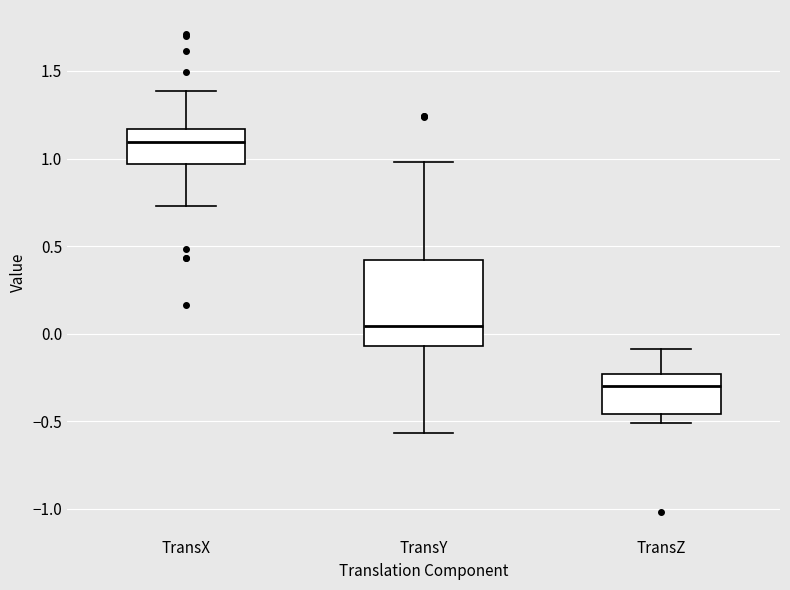

Which box has the lowest median line?

TransZ